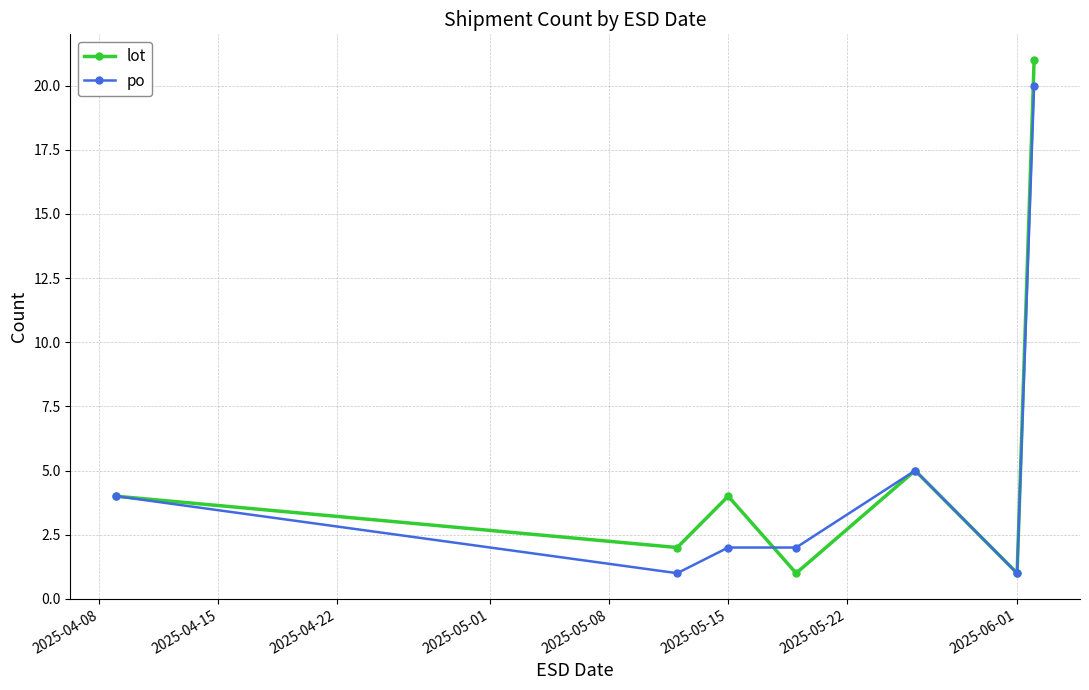

Which series has the widest spread of values?

lot